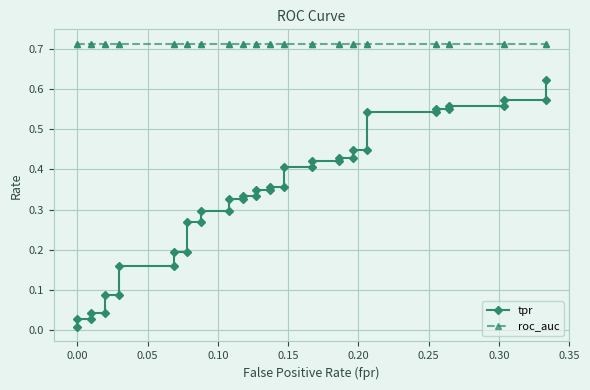

True or false: roc_auc and tpr intersect in this chart.

False